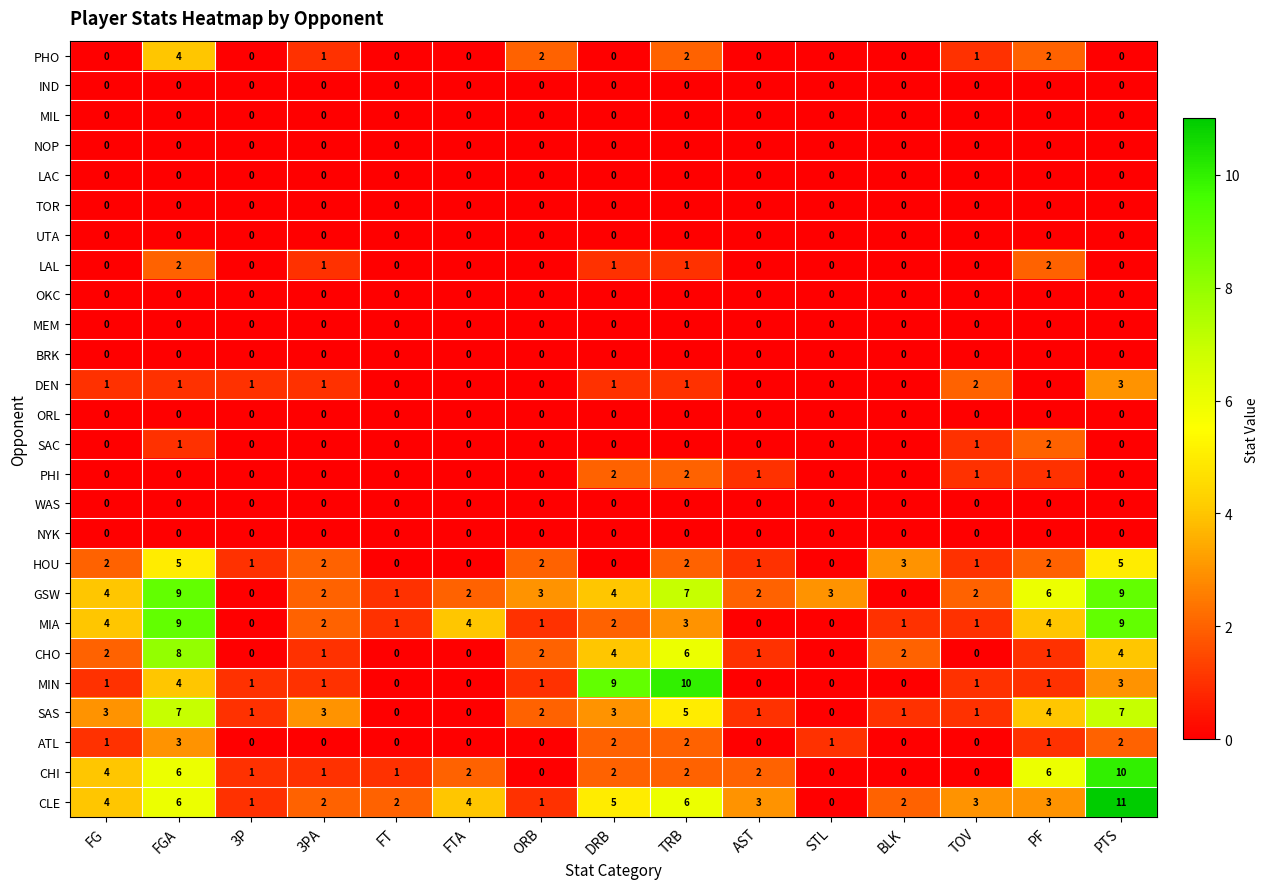

Between STL and PTS, which series saw the biggest shift?

CLE